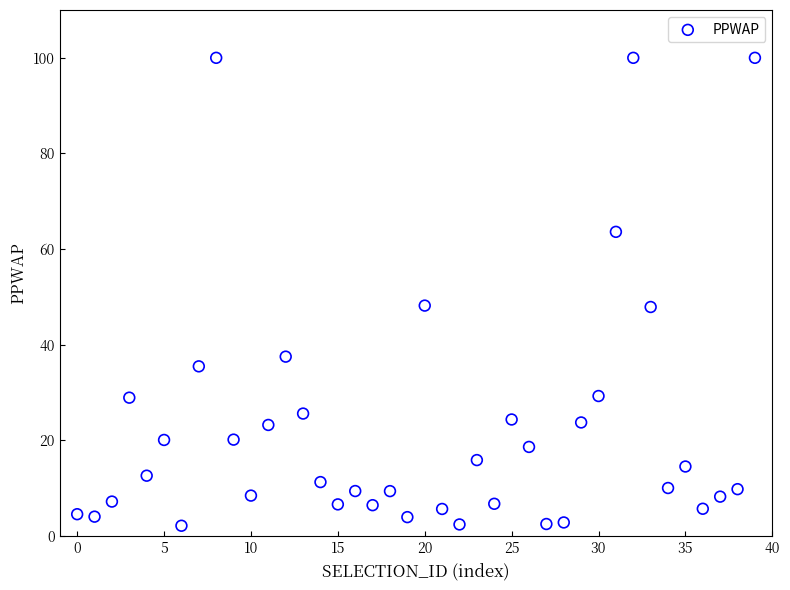

What is the range of Y values (max minus min)?

97.8